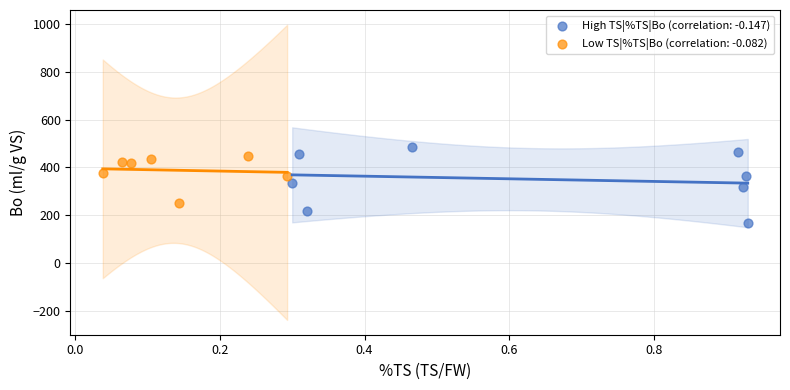

Which series has the widest spread of Y values?

High TS|%TS|Bo (correlation: -0.147)